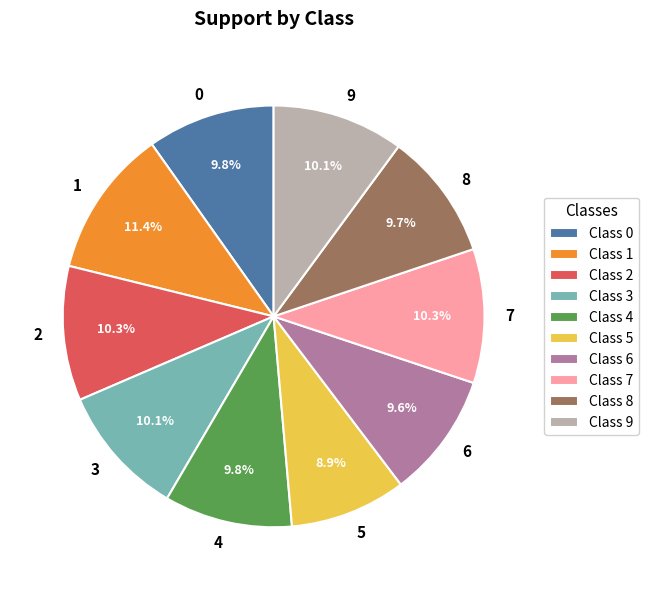

Which slice is the largest?

1